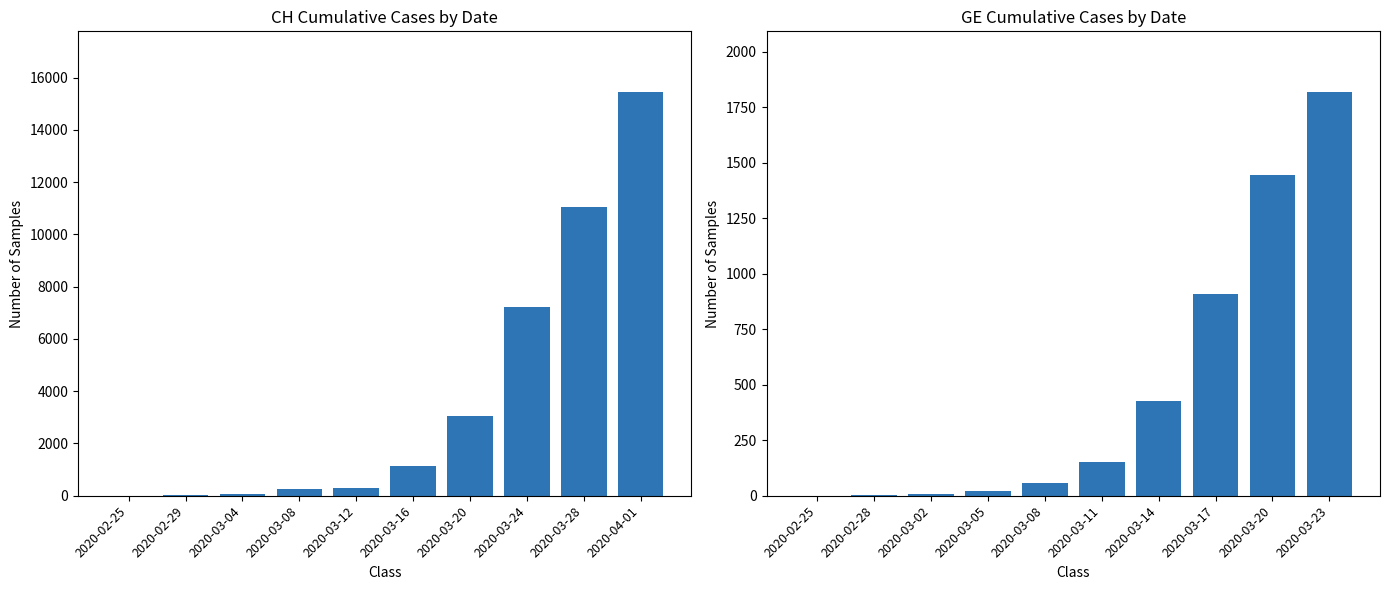

What position from the left is 2020-03-08?

4